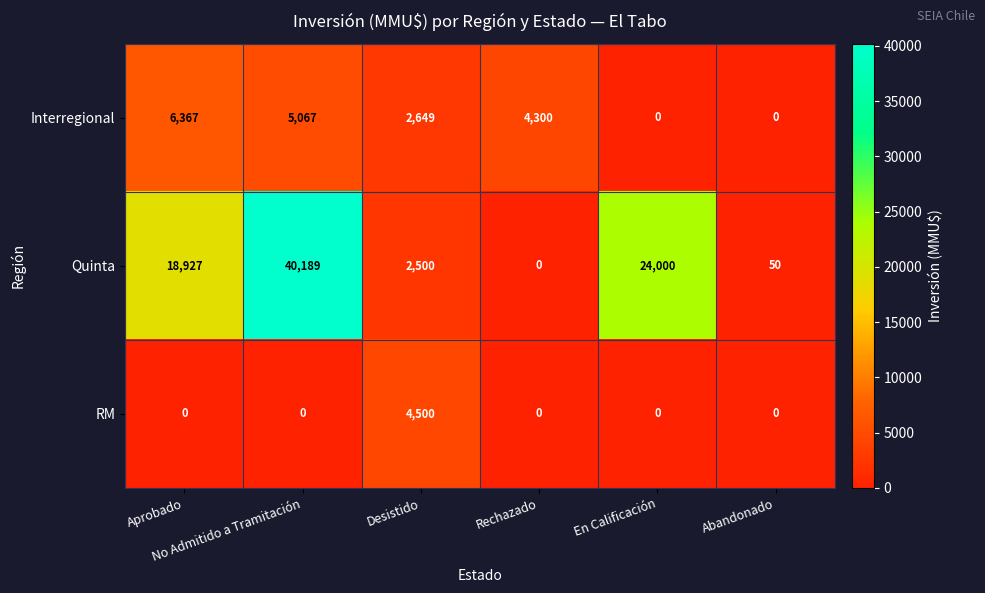

What is the total value across all series at Abandonado?

50